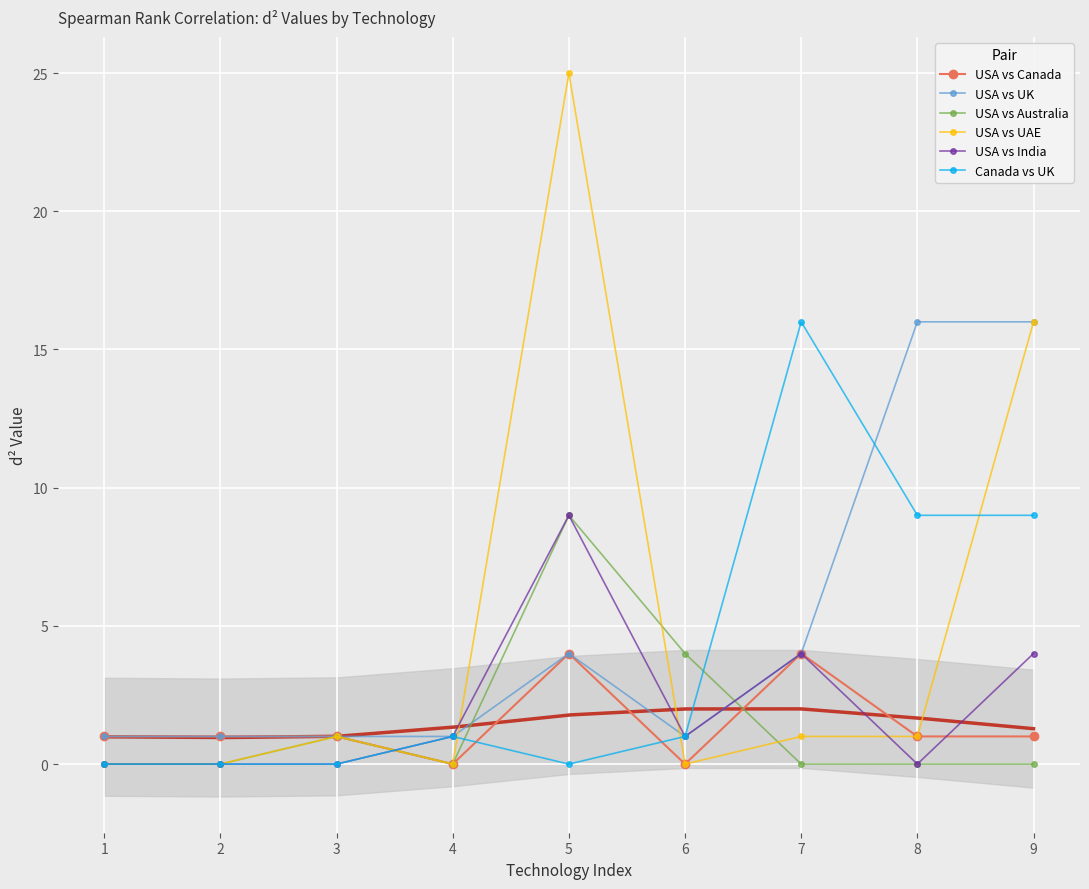

True or false: USA vs Canada and USA vs UAE cross at least once.

False